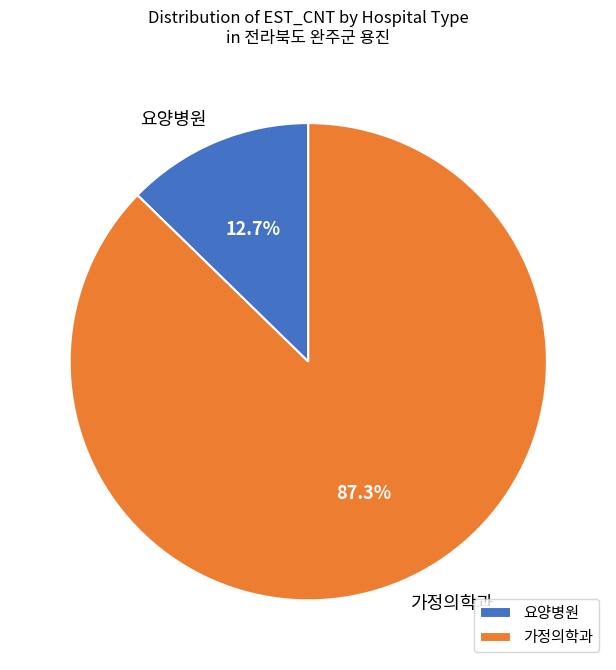

Rank the categories by value from lowest to highest.

요양병원, 가정의학과